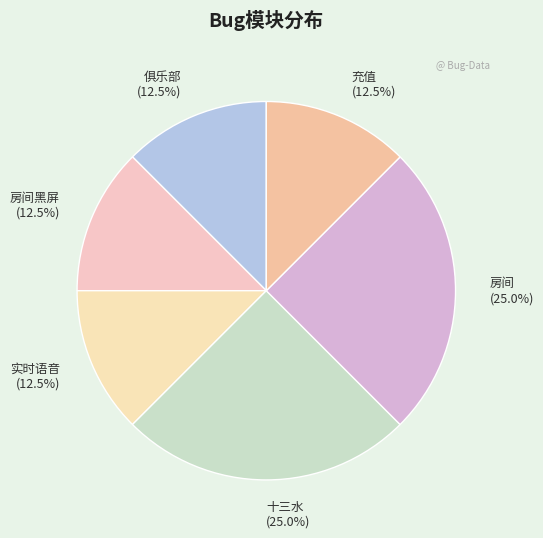

What portion of the pie excludes 实时语音 (12.5%)?

87.5%